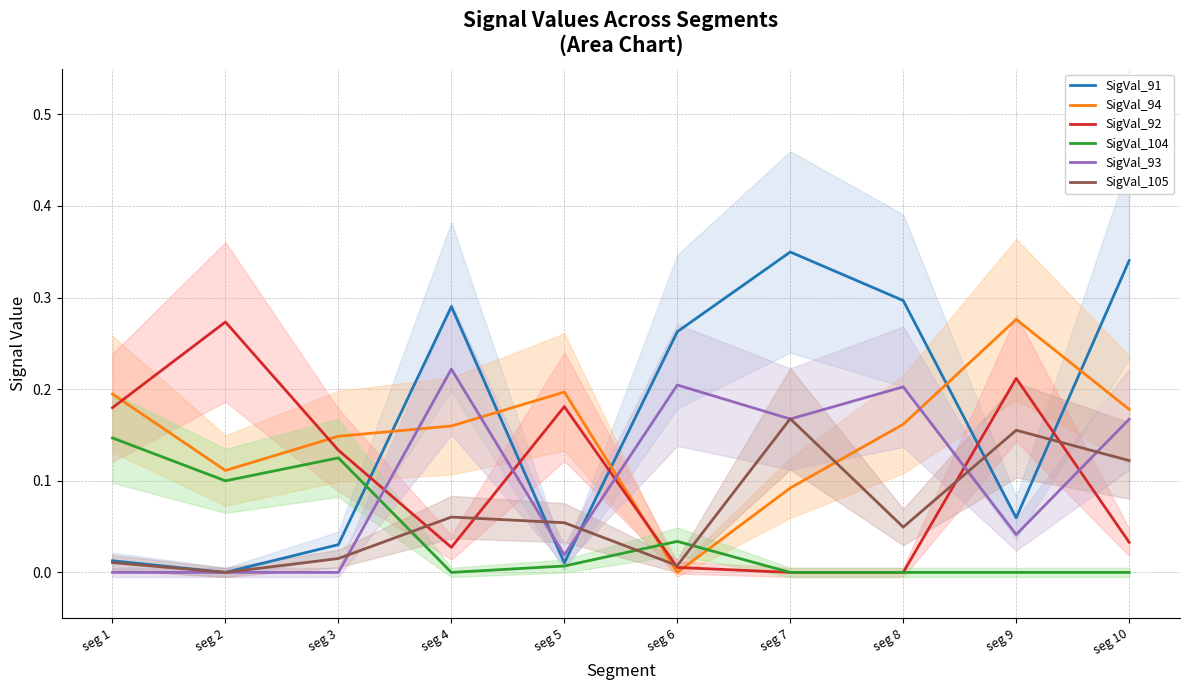

Between seg 1 and seg 2, which is larger?

seg 1